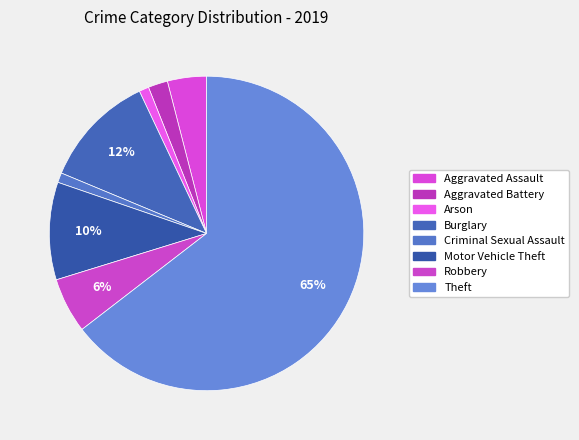

What is the ratio of the value at Motor Vehicle Theft to the value at Burglary?

0.9